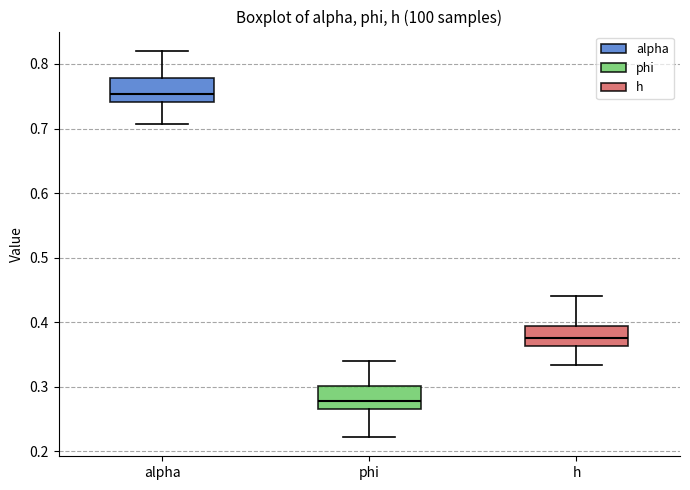

Which box has the highest median line?

alpha